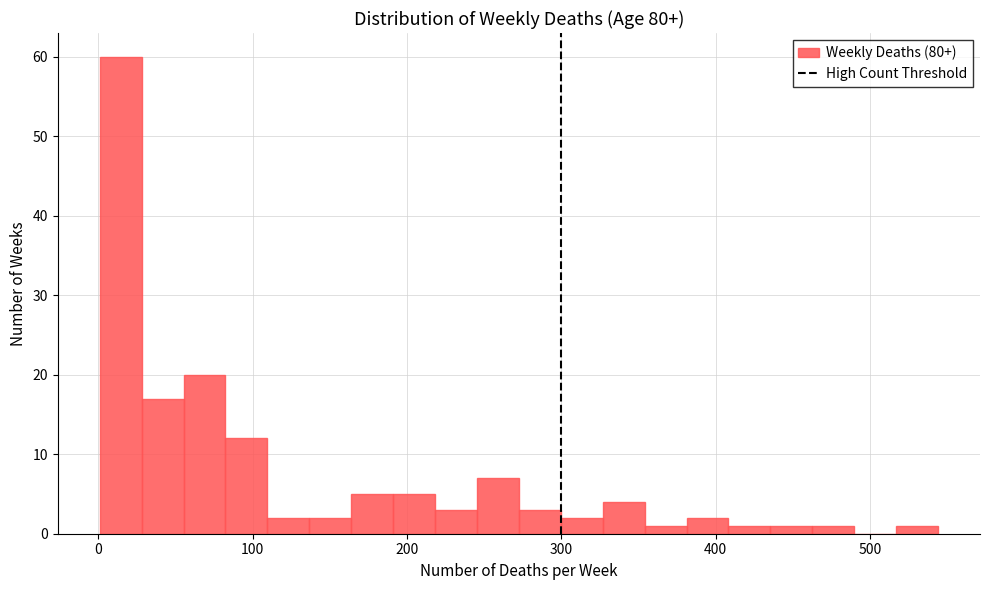

Around what value on the x-axis is the tallest bar? Give the approximate position of its centre, as read against the axis.

10